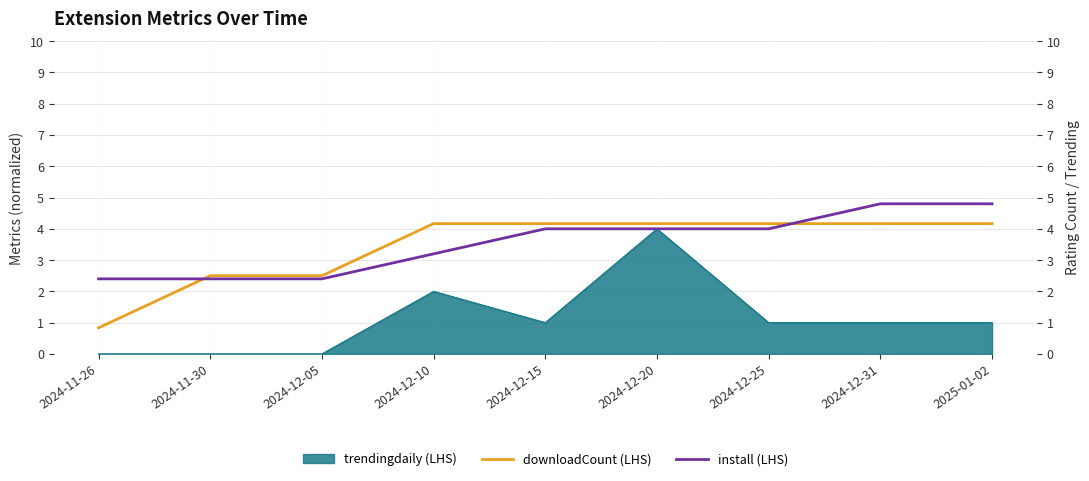

What is the difference between the maximum and minimum values in the install (LHS) series?

2.4